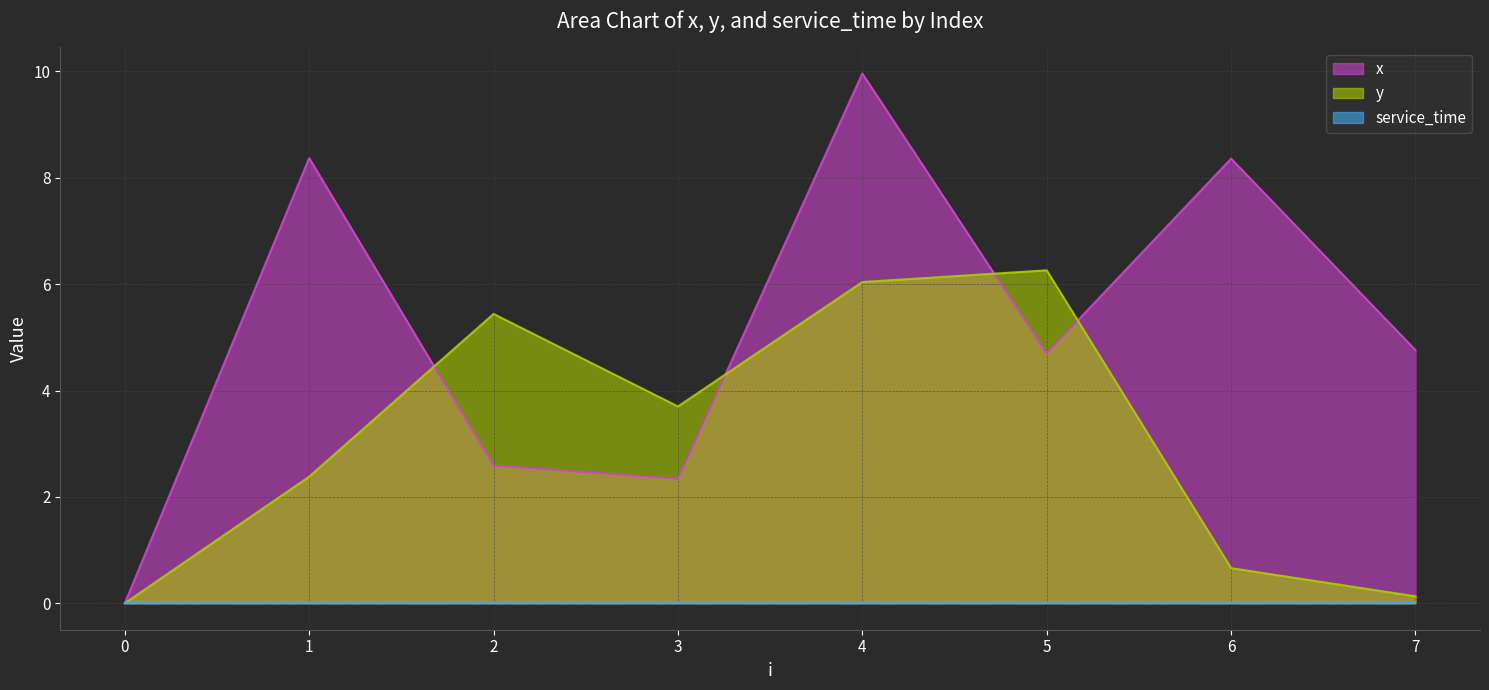

At how many categories does at least one series exceed 1?

7